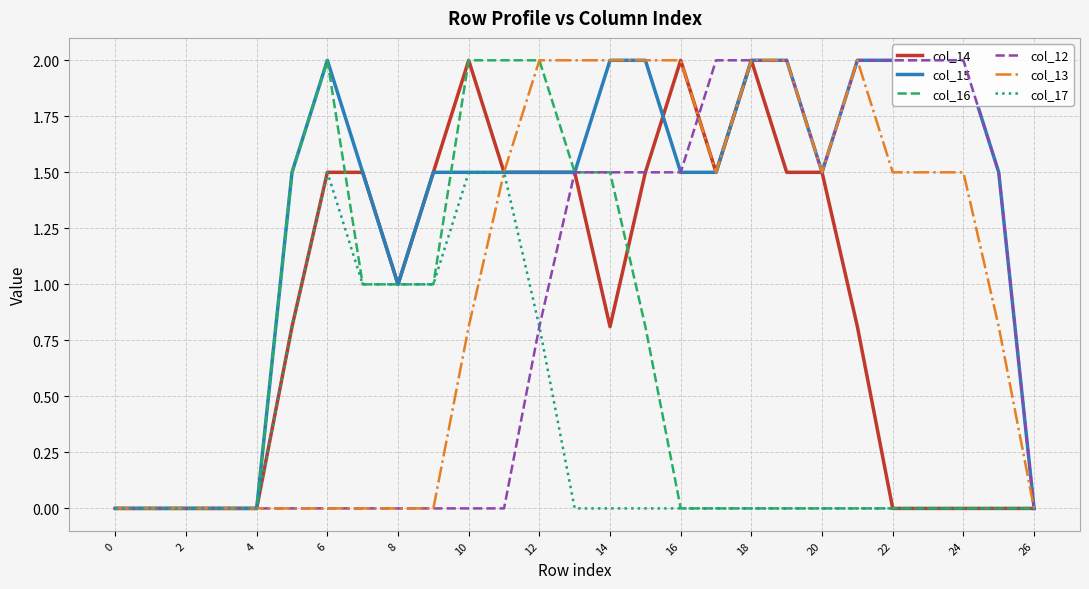

Does the chart have visible grid lines?

Yes